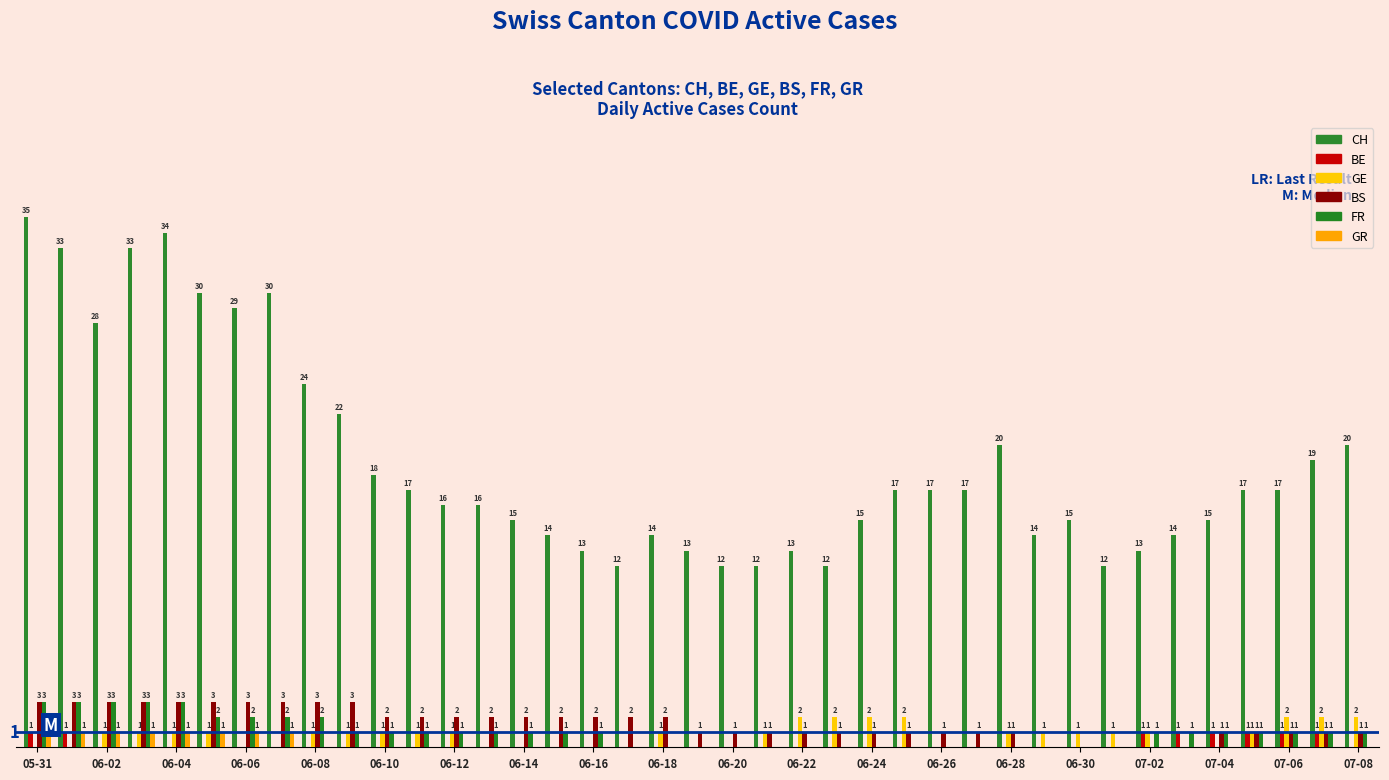

What is the spread (max minus min) of values at 06-24?

15